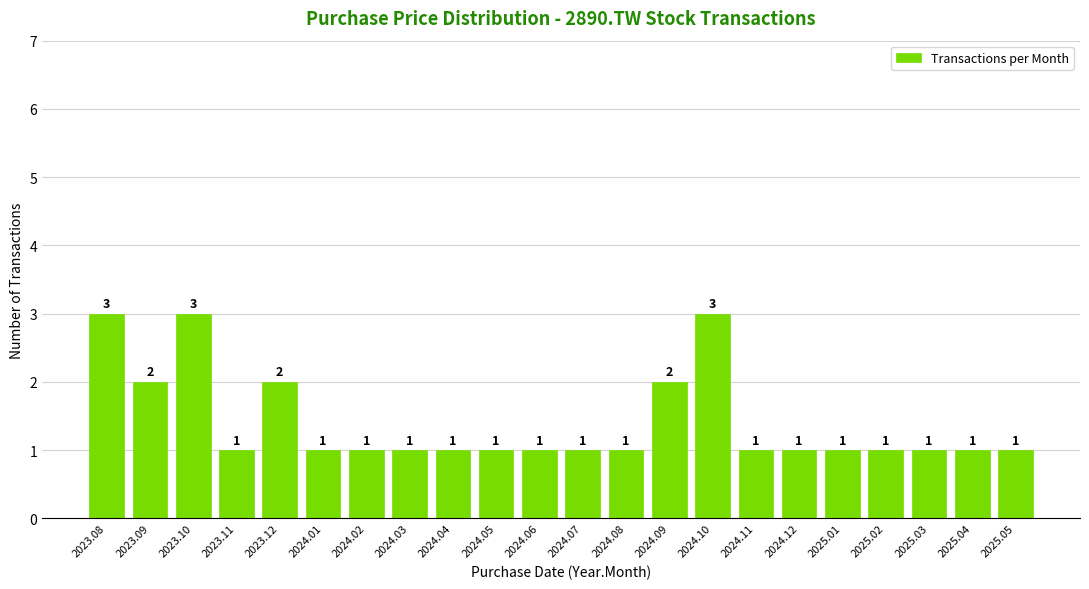

Reading right to left, list all the values displayed in this chart.

1	1	1	1	1	1	1	3	2	1	1	1	1	1	1	1	1	2	1	3	2	3